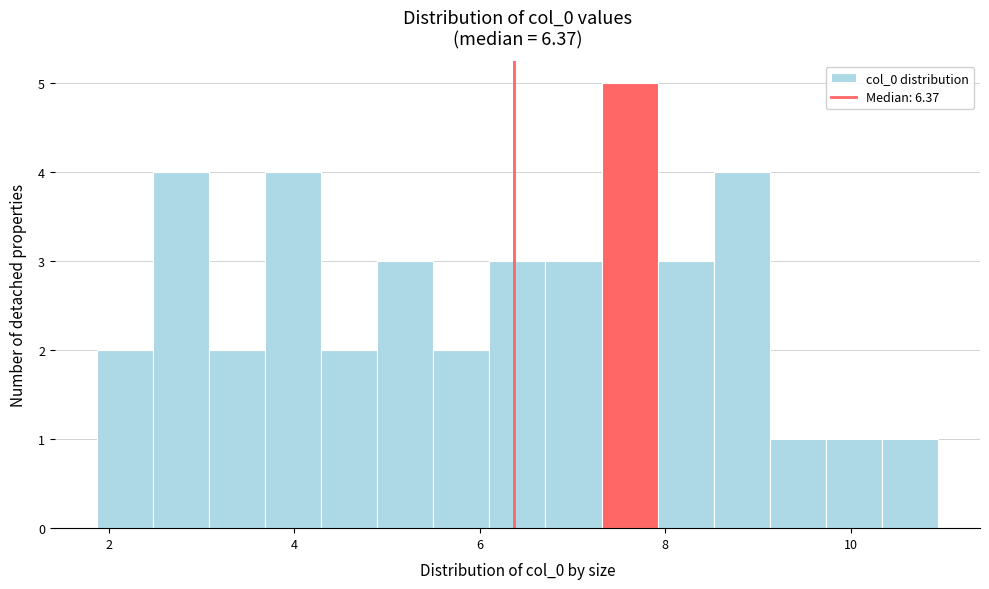

Read against the x-axis, roughly where is the centre of the tallest bar?

7.6